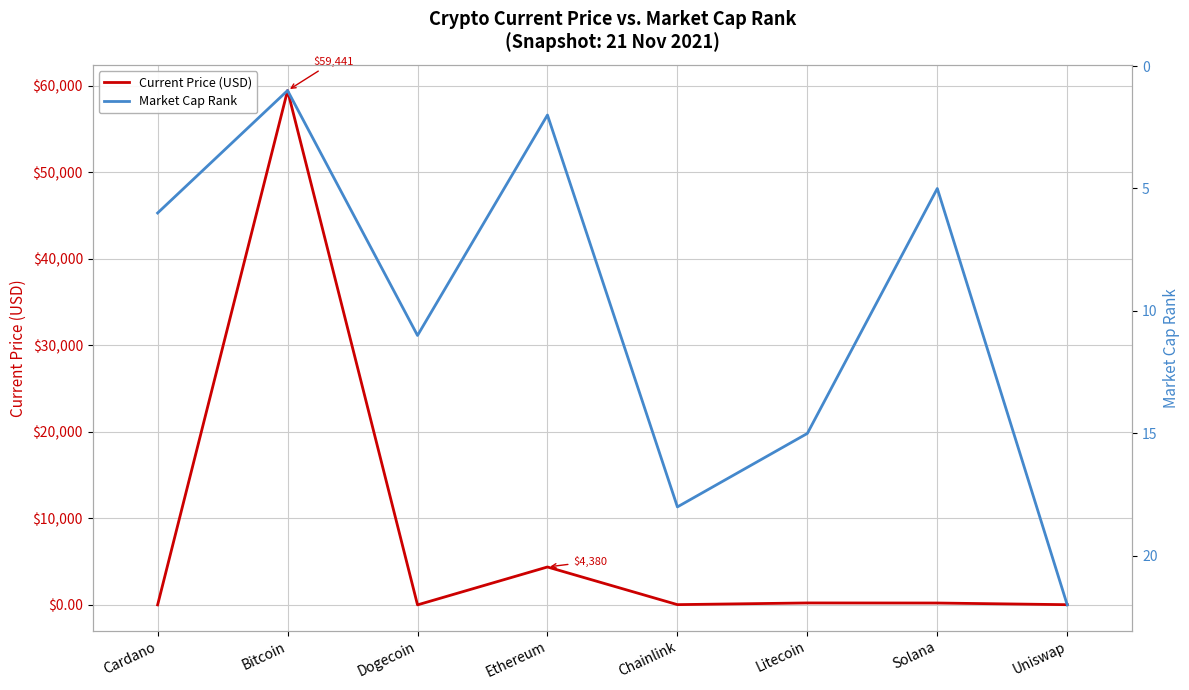

Where is the first local minimum for Market Cap Rank?

Bitcoin